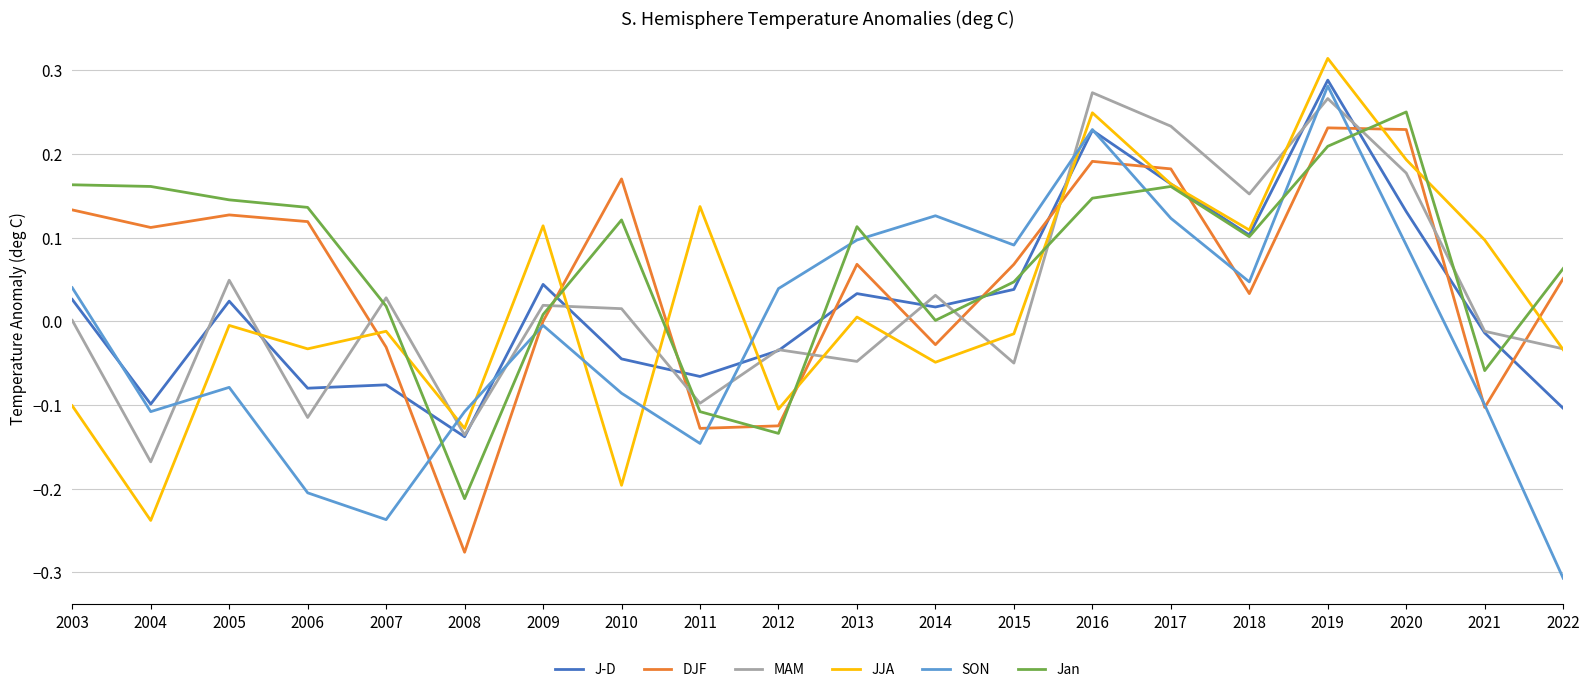

Which category has the lowest value in the DJF series?

2008